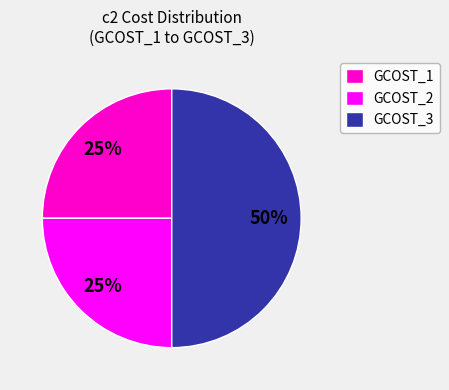

Which slice is the largest?

GCOST_3